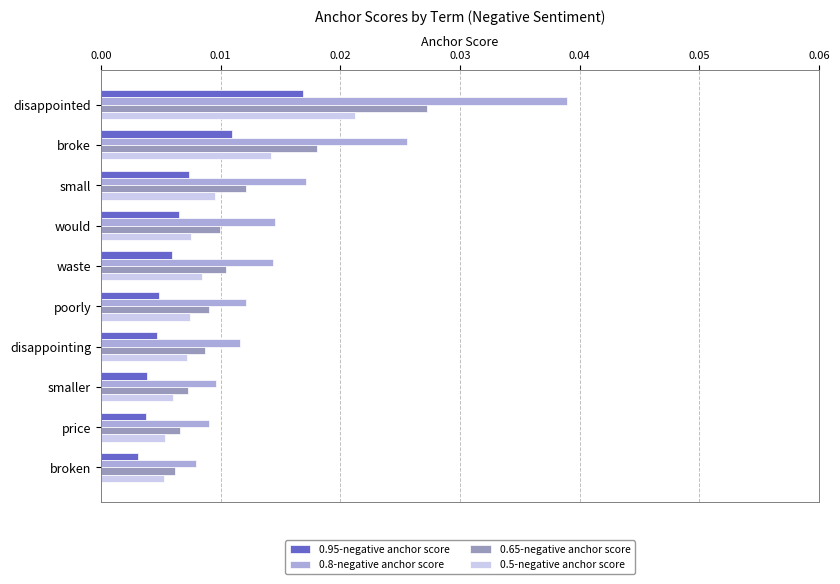

Count the 0.8-negative anchor score values in the range 0 to 1.

10